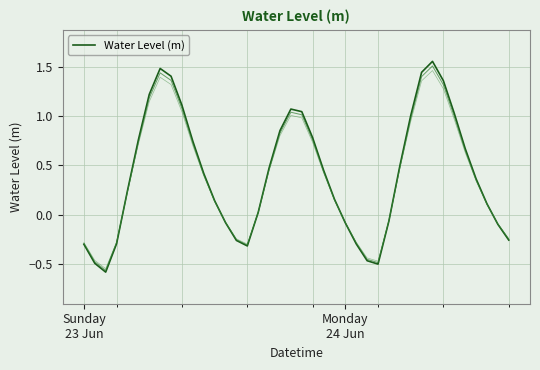

True or false: there are more than 0 points higher than both neighbors.

True